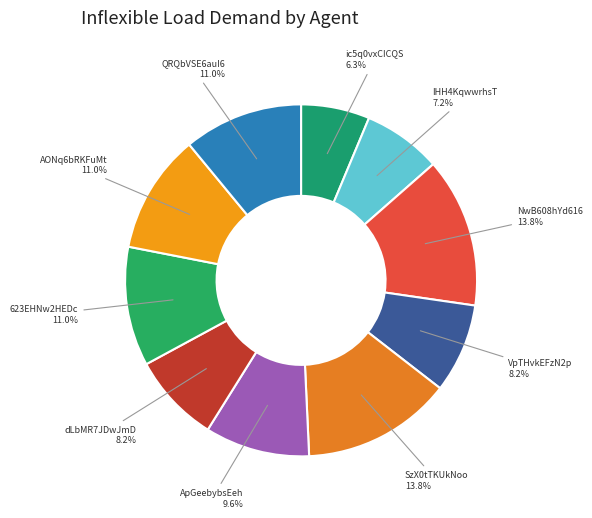

Does any single category account for the majority?

No